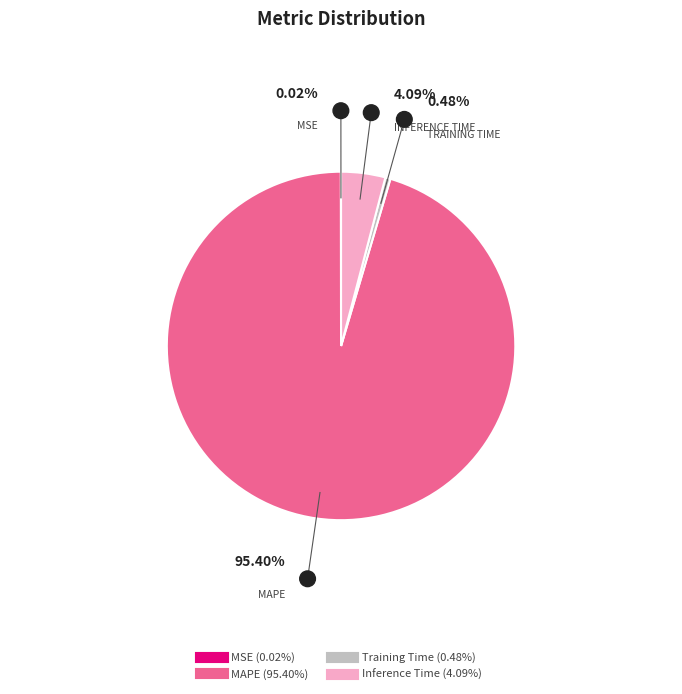

To the nearest percent, what is the difference between the largest and smallest slice percentages?

95%